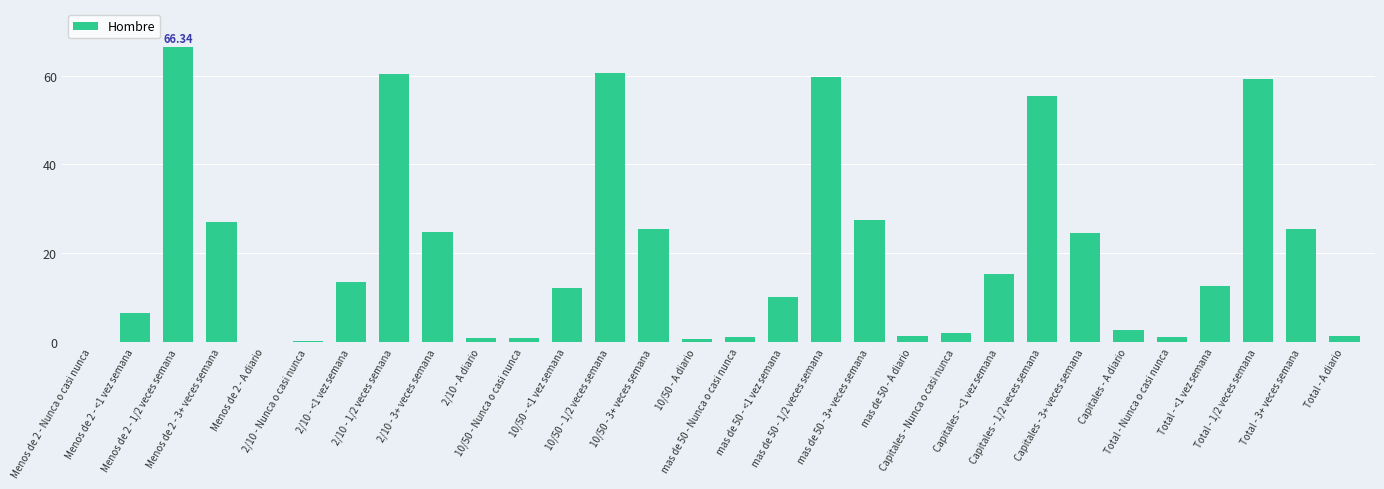

Is it true that the value at 2/10 - 1/2 veces semana is 97.7?

False